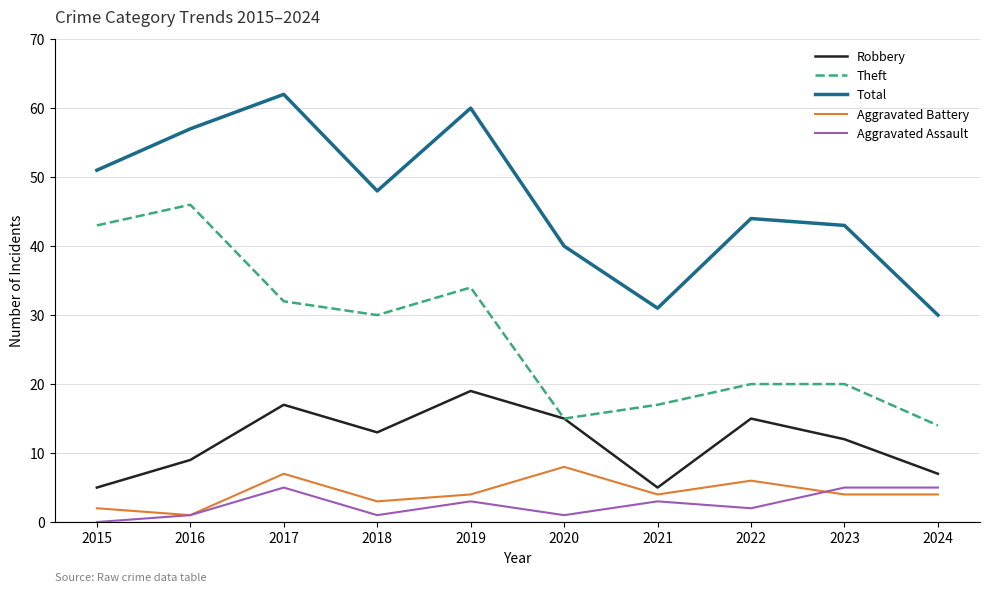

True or false: Aggravated Assault has more than 1 interior local peaks.

True